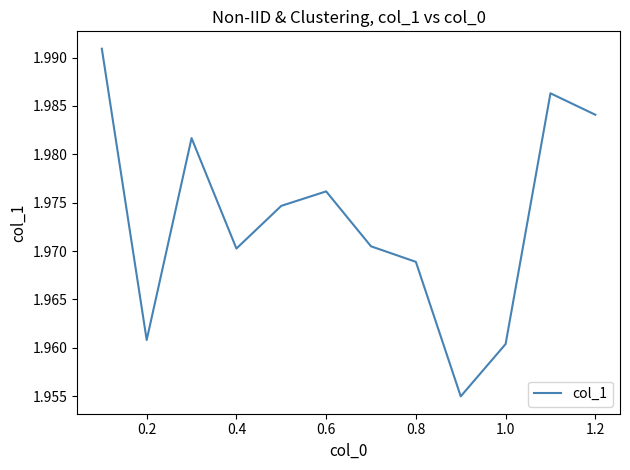

The value at 0.4 is 2.7. True or false?

False